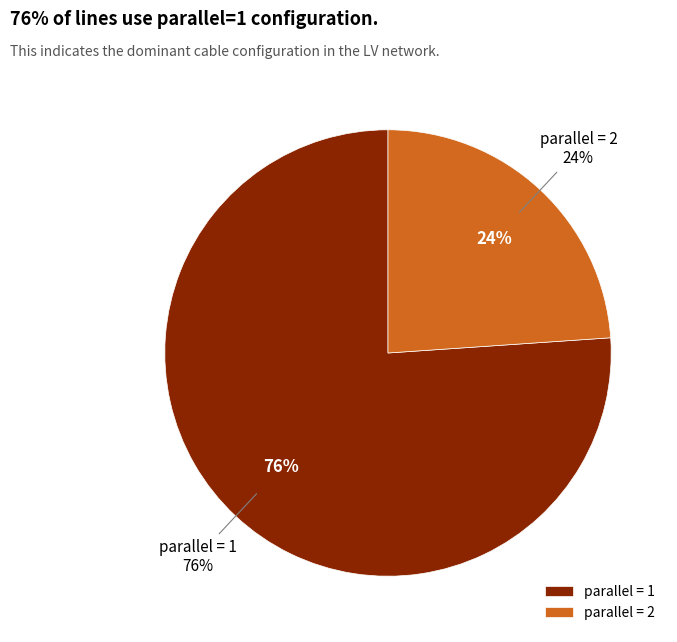

Rank the categories by value from highest to lowest.

parallel=1, parallel=2